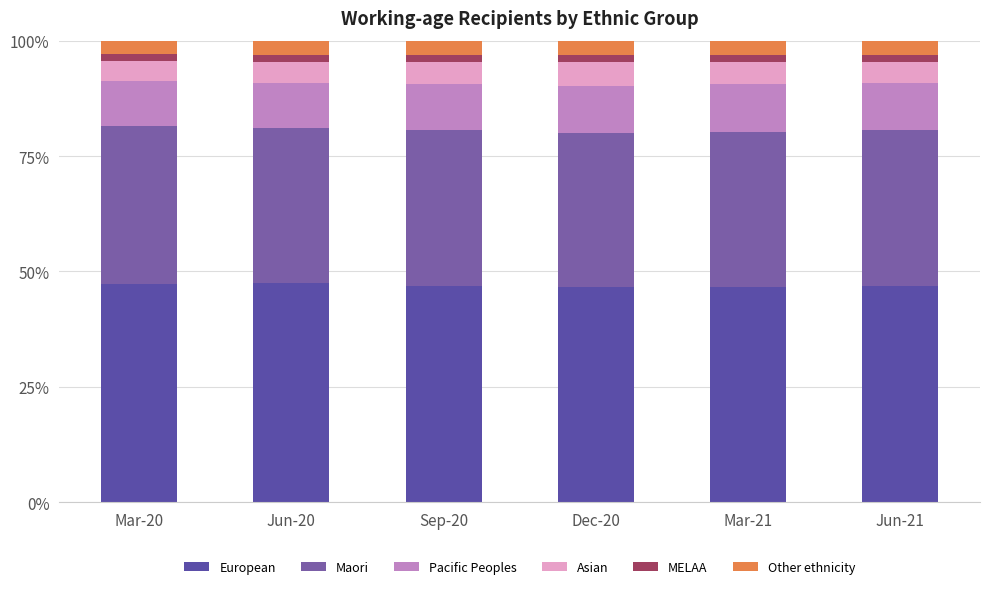

What is the sum of the European values at Mar-21 and Sep-20?

93.4